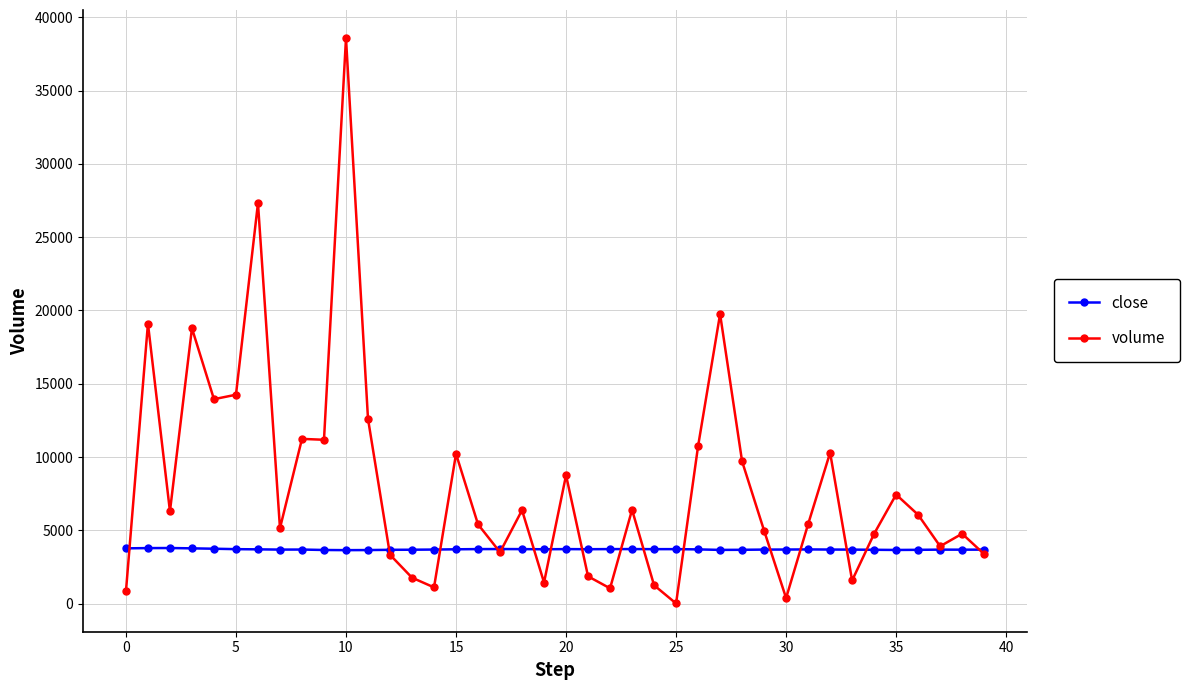

How many data points does each series have?

40